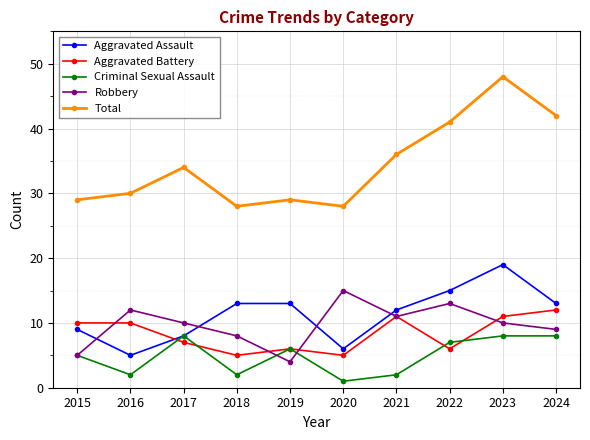

Reading left to right, extract all data points from this chart.

Aggravated Assault: 9	5	8	13	13	6	12	15	19	13
Aggravated Battery: 10	10	7	5	6	5	11	6	11	12
Criminal Sexual Assault: 5	2	8	2	6	1	2	7	8	8
Robbery: 5	12	10	8	4	15	11	13	10	9
Total: 29	30	34	28	29	28	36	41	48	42